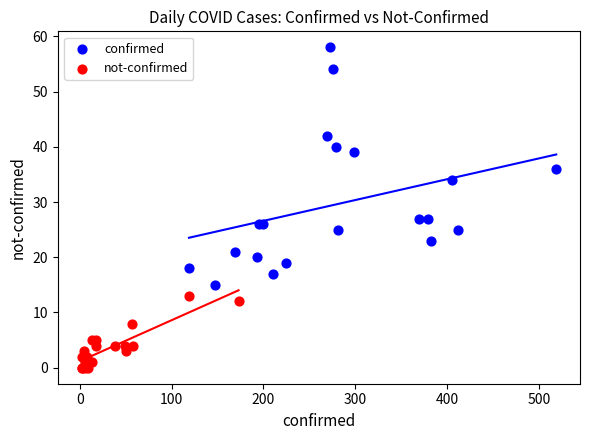

Which series reaches the maximum Y coordinate?

confirmed